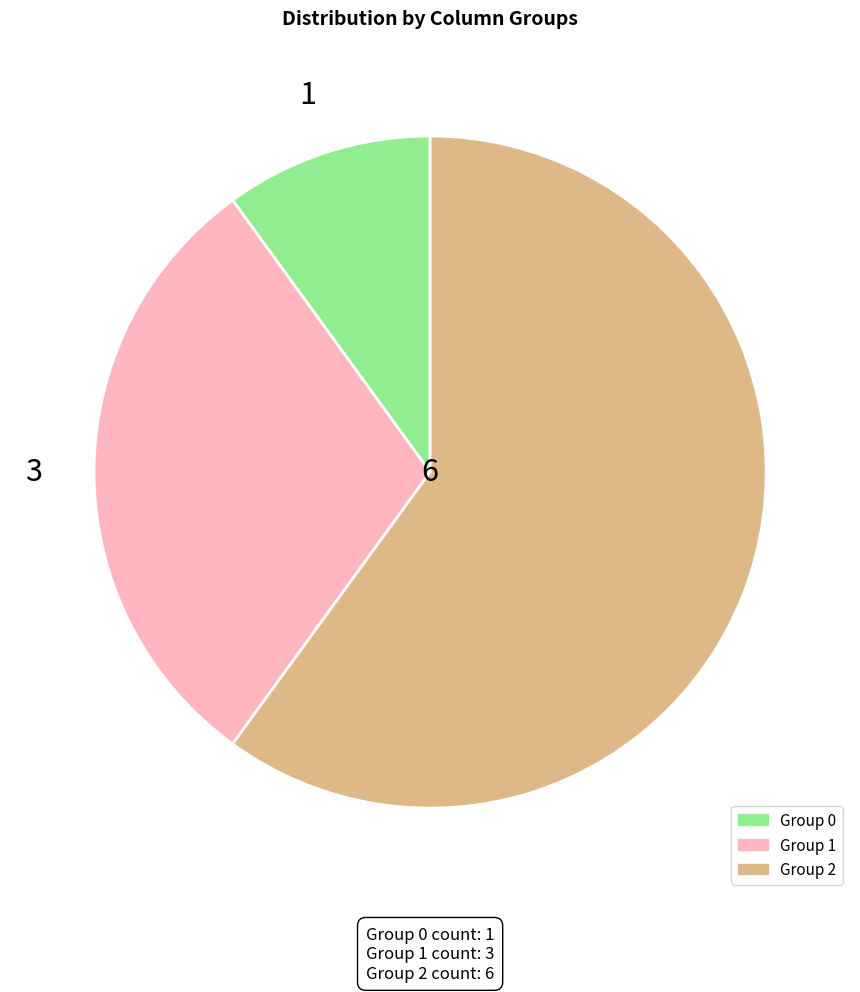

Is there a majority slice in this chart?

Yes